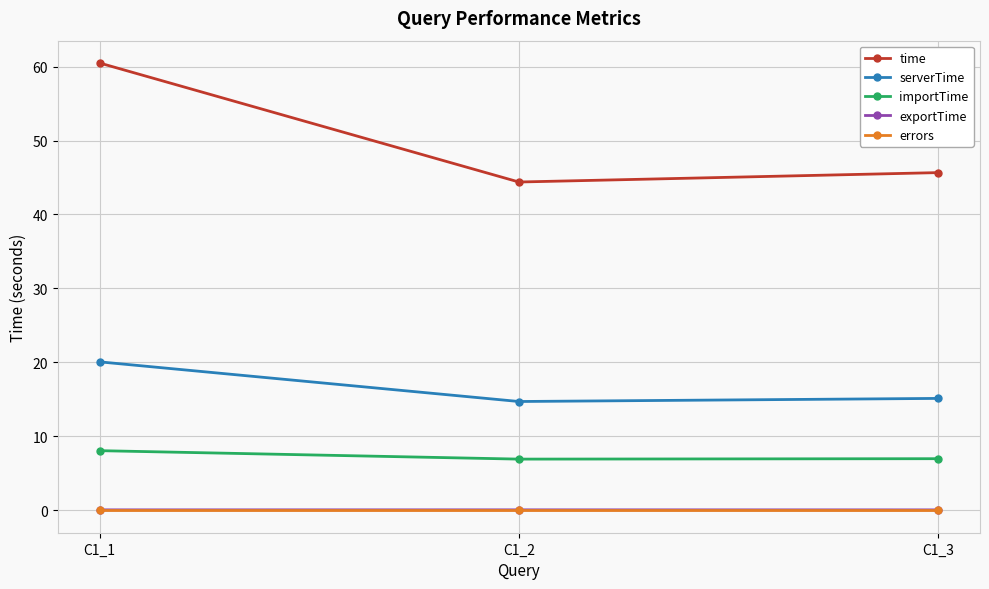

True or false: time has a value of 74.8 at C1_3.

False